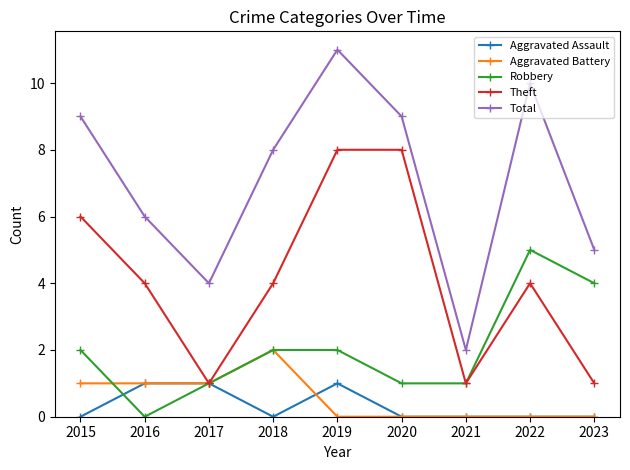

Where is the first local minimum for Aggravated Assault?

2018